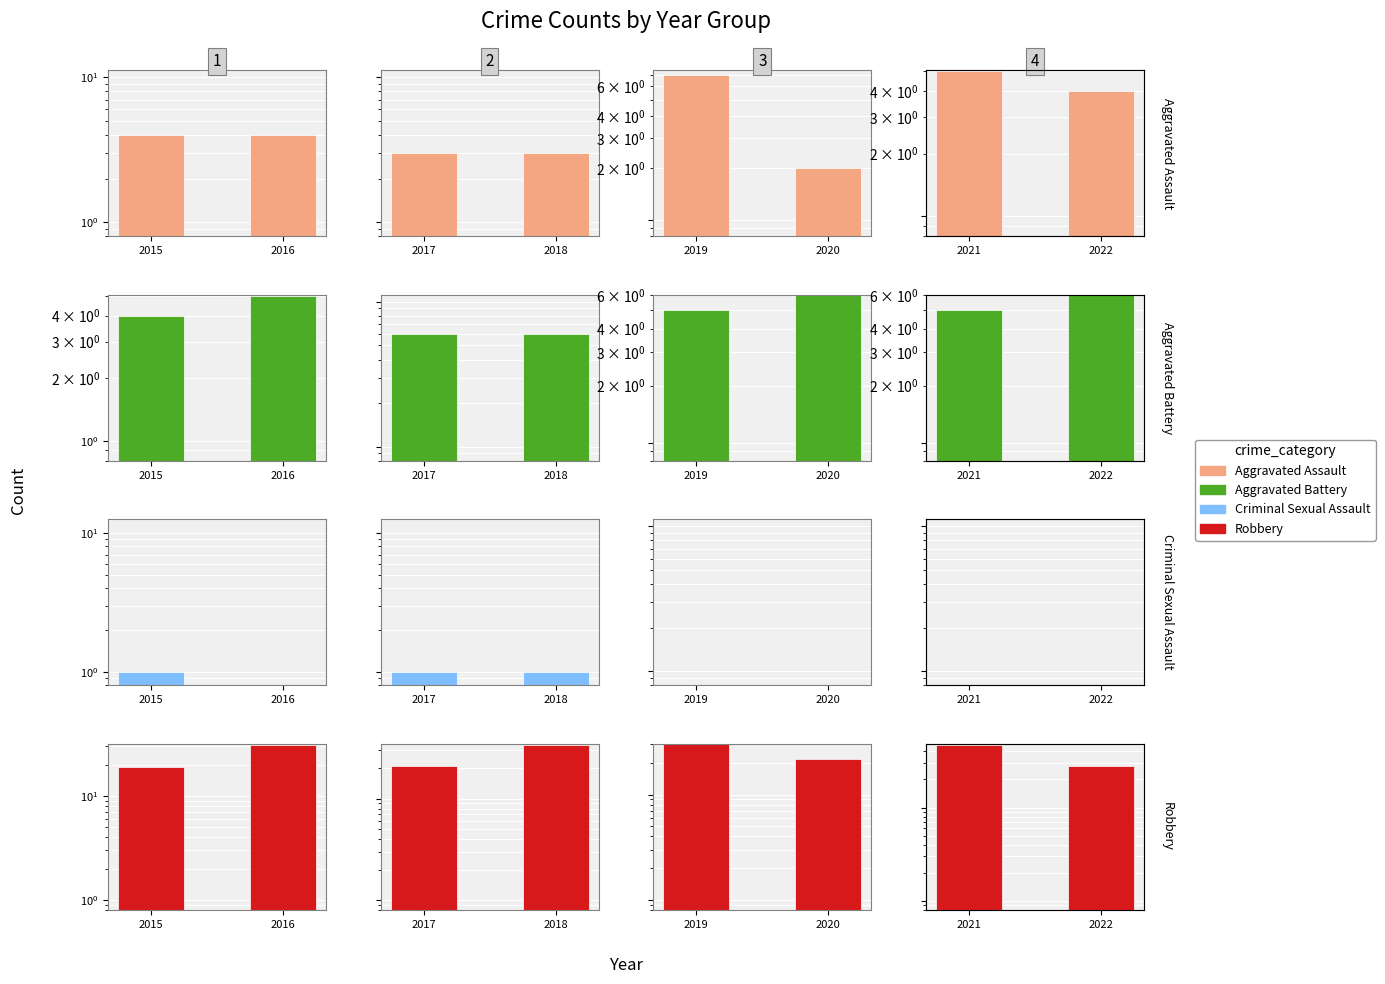

Between 2021 and 2022, which is larger?

2021